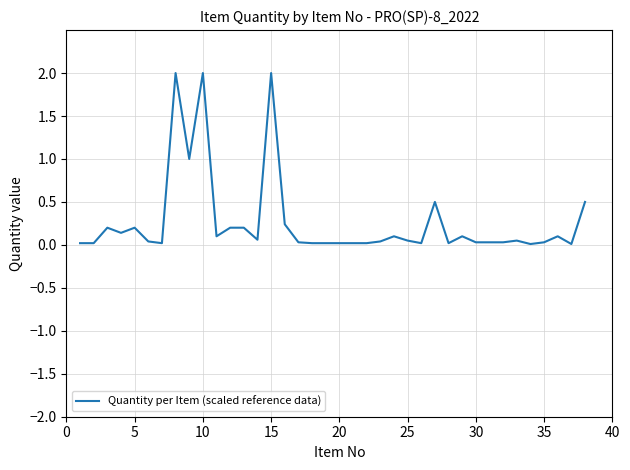

What is the greatest value displayed?

2.0